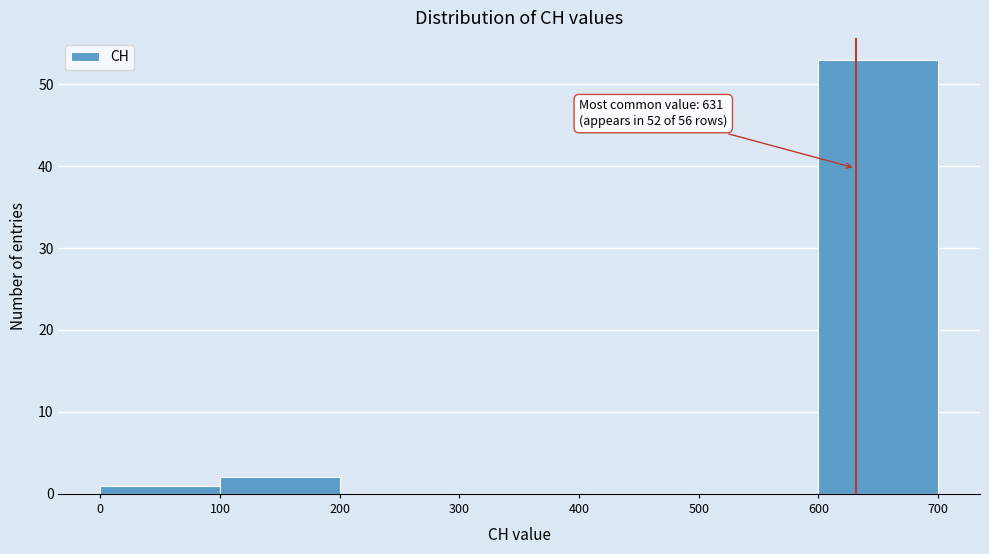

Over which range of the x-axis is the bar tallest?

600 to 700